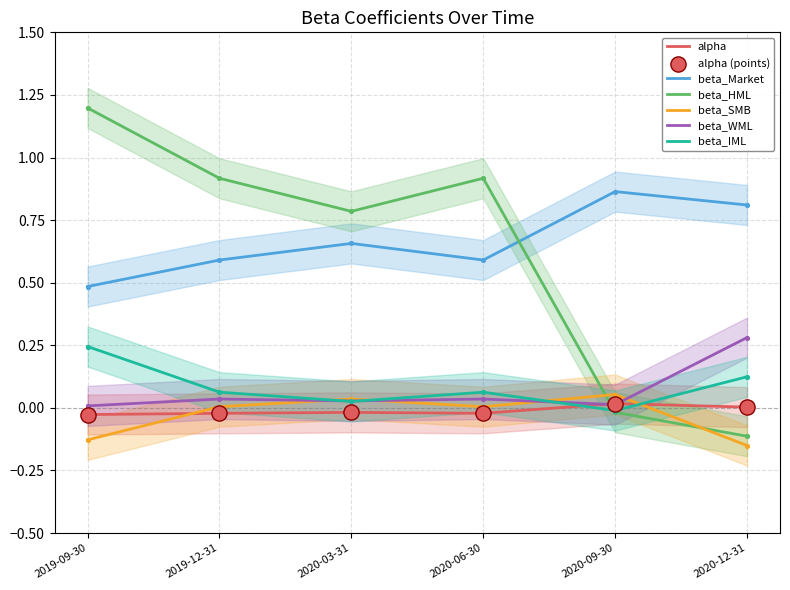

What are all the series names shown in the legend?

alpha, beta_Market, beta_HML, beta_SMB, beta_WML, beta_IML